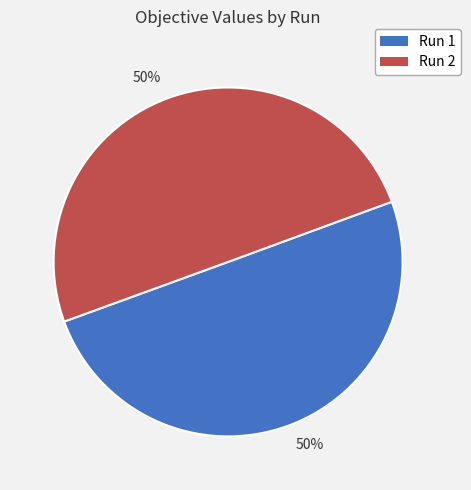

How many segments does this pie chart have?

2